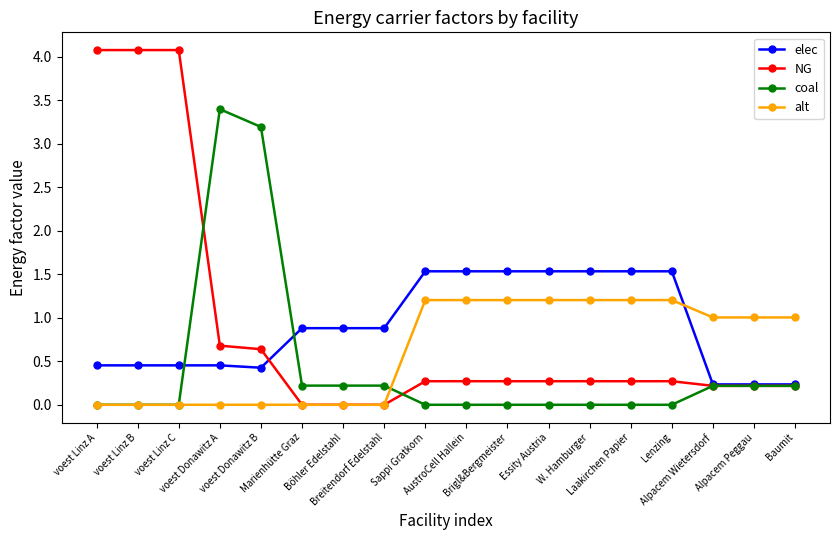

What is the value of the alt point at the 11th from the left?

1.2